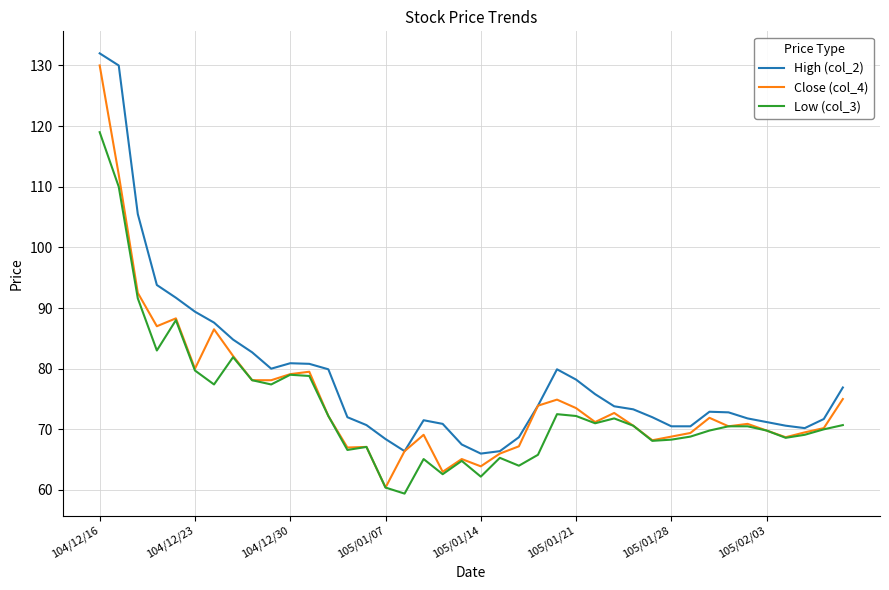

What is the lowest value of the Close (col_4) series?

60.4